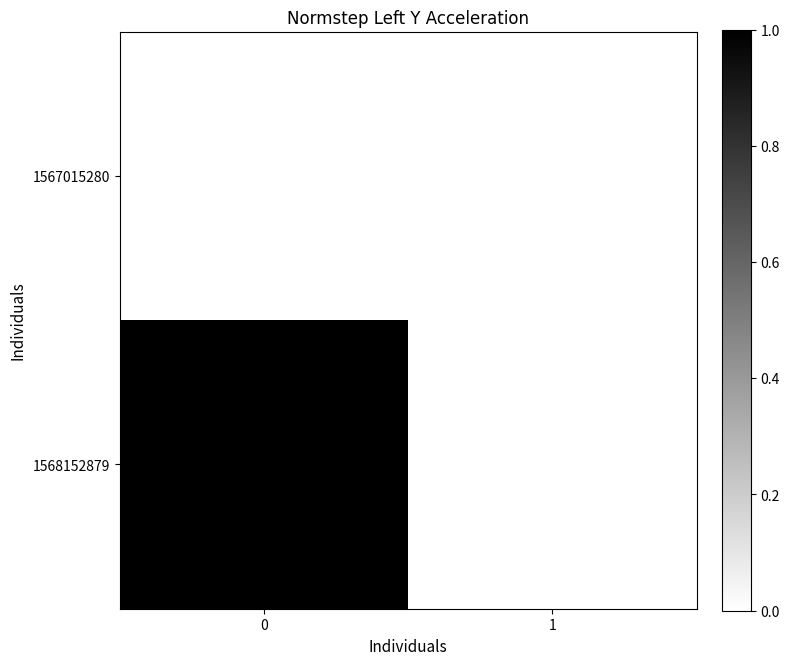

Rank the series by their maximum value, from highest to lowest.

1568152879, 1567015280